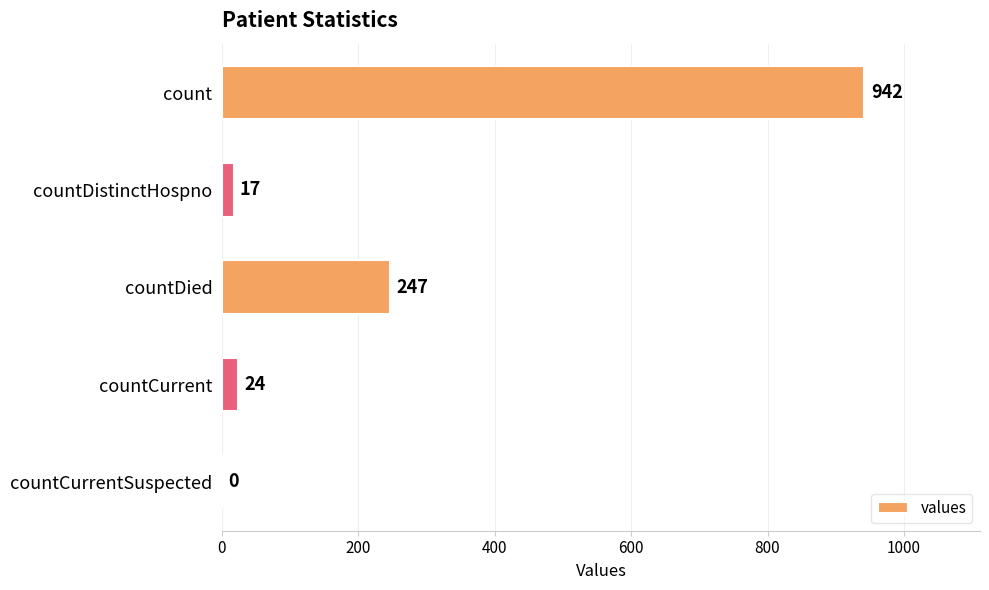

Reading bottom to top, what are all the values shown in this chart?

countCurrentSuspected=0	countCurrent=24	countDied=247	countDistinctHospno=17	count=942